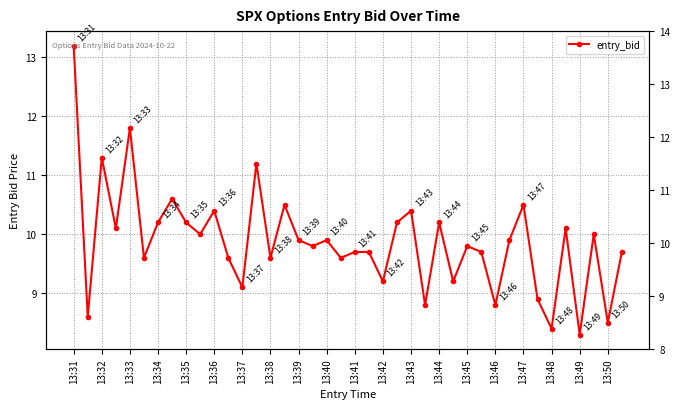

What is the greatest value displayed?

13.2